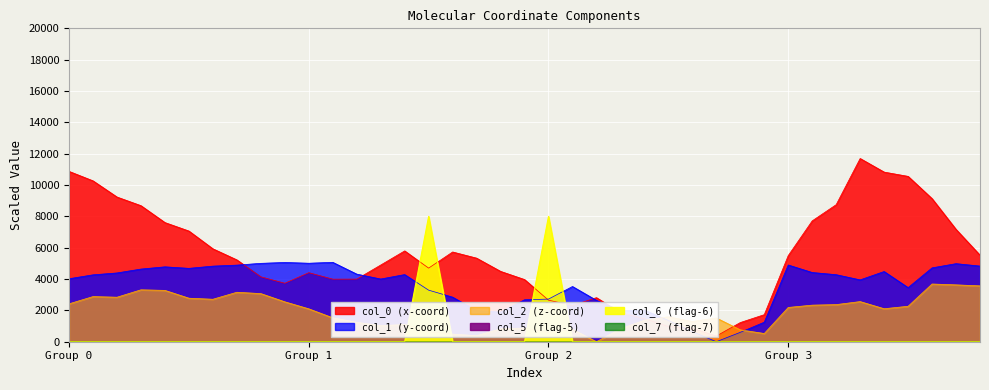

At which label does col_0 reach its peak?

33